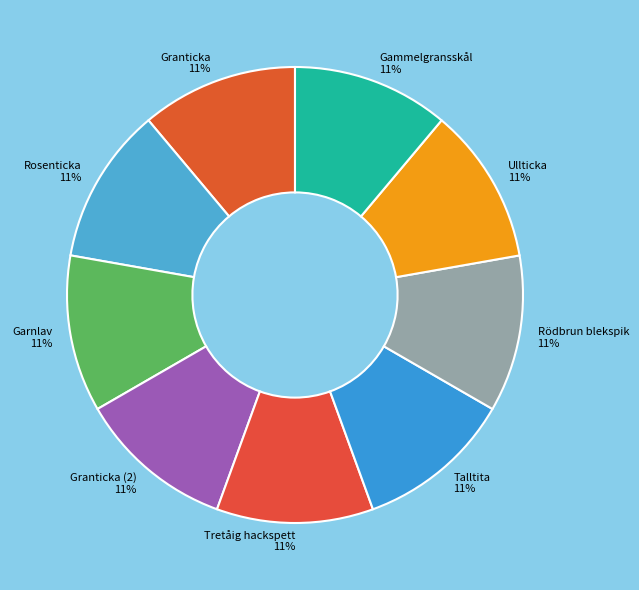

Does Ullticka 11% represent more than half of the total?

No